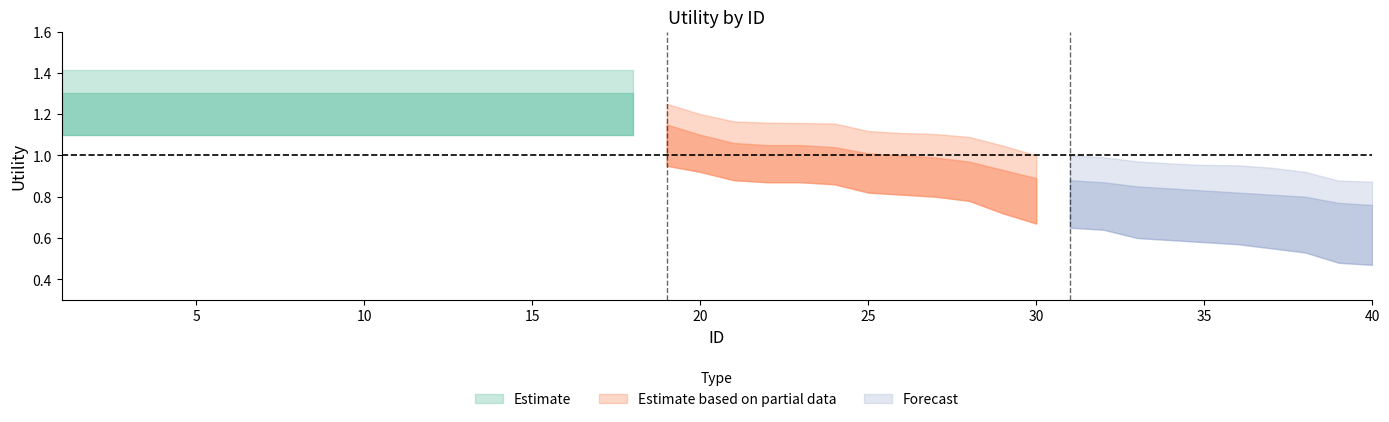

What is the spread (max minus min) of values at 4?

0.3